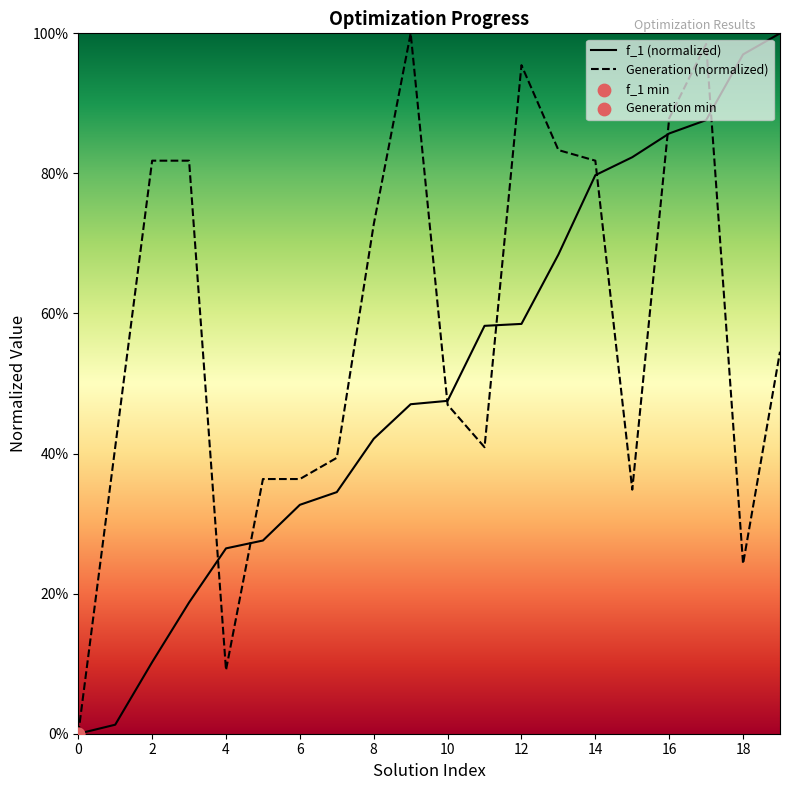

Is the value of f_1 (normalized) at 11 greater than the value of Generation (normalized) at 0?

Yes